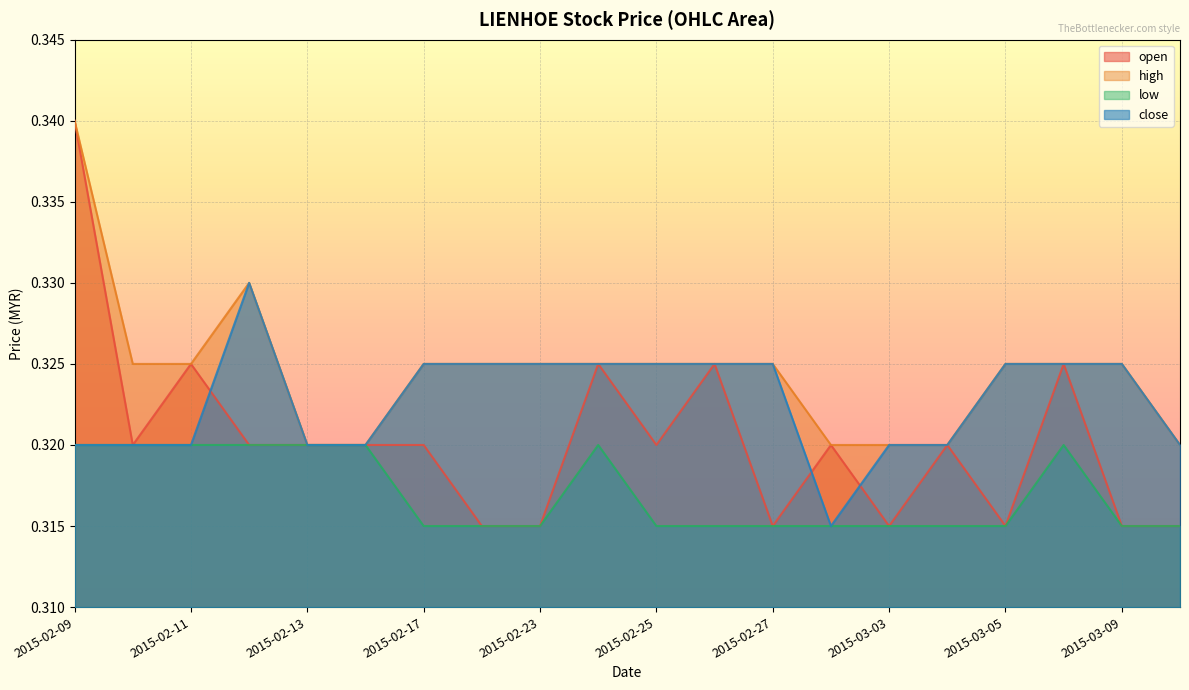

At which label does open reach its minimum?

2015-02-18